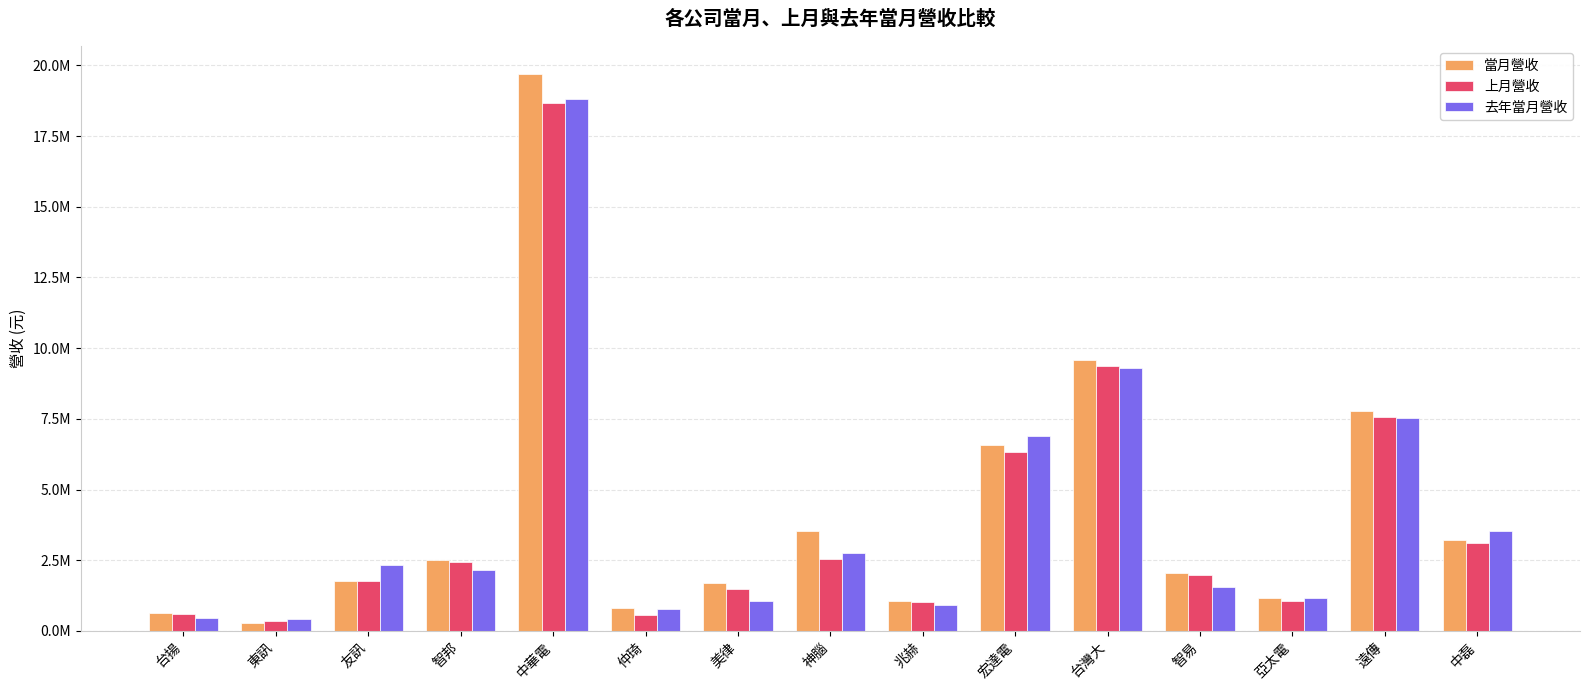

What is the difference between the maximum and minimum values in the 當月營收 series?

19412704